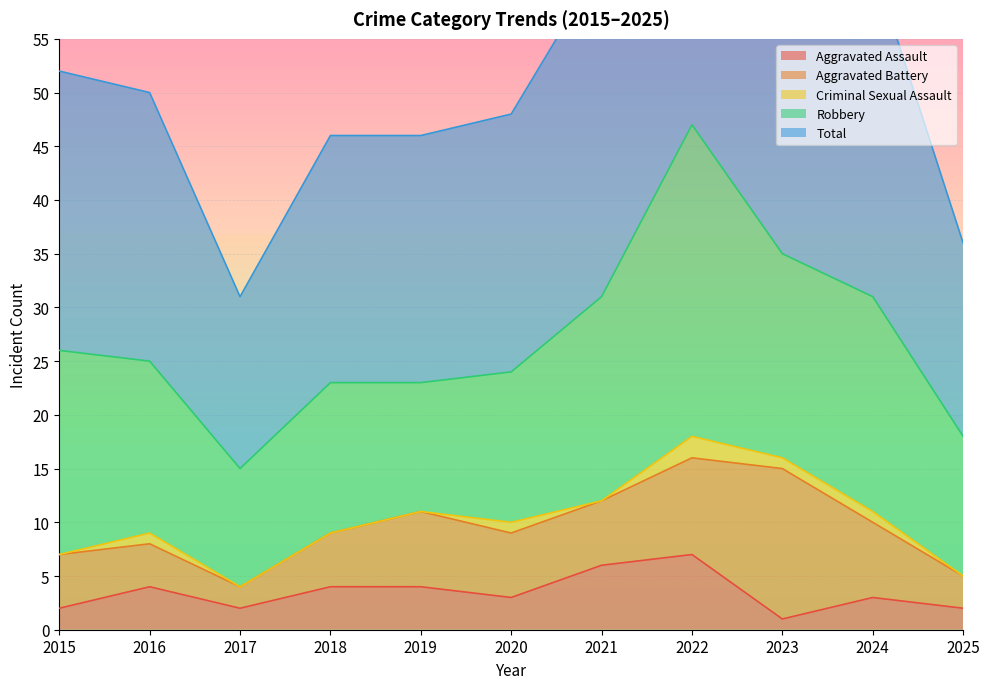

At 2024, list the series in order from largest to smallest.

Total, Robbery, Aggravated Battery, Aggravated Assault, Criminal Sexual Assault